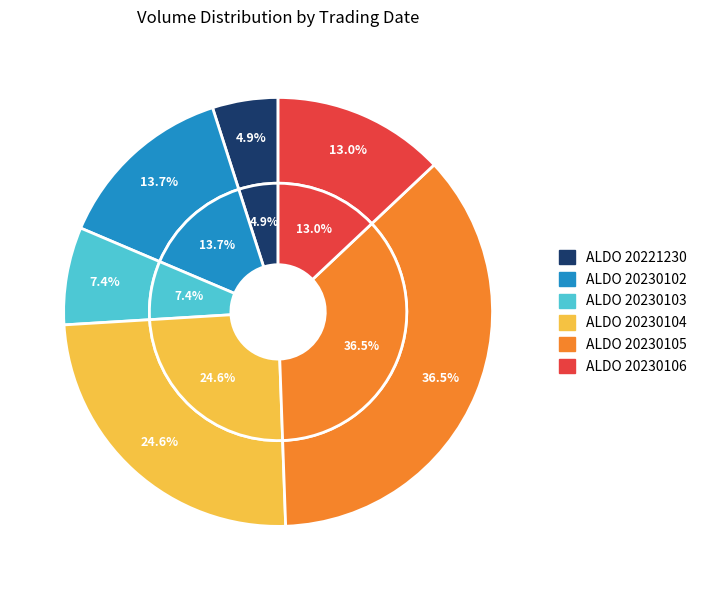

What is the total percentage of ALDO 20230102 and ALDO 20230103?

21.0%